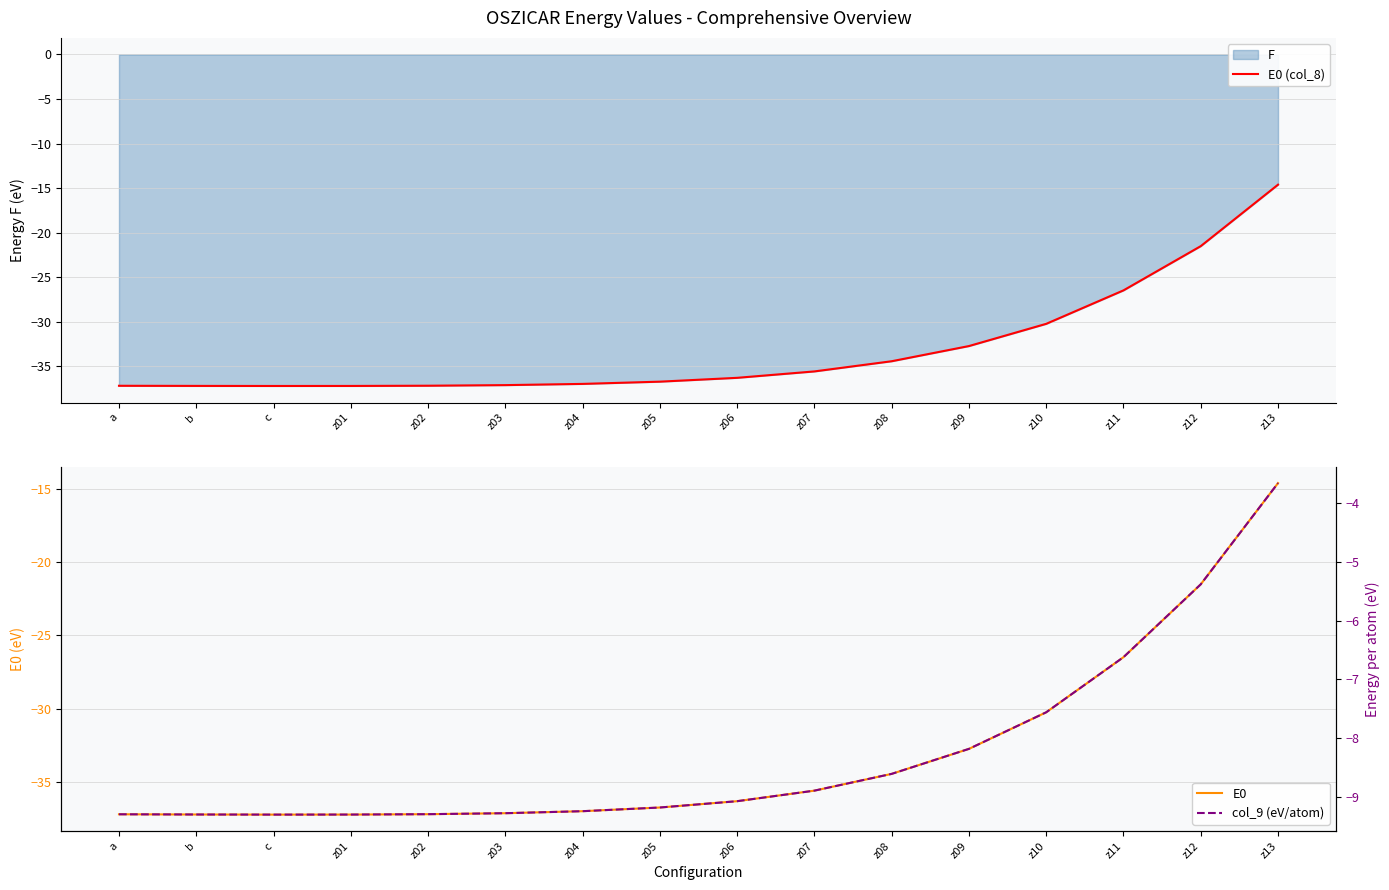

The col_9 (eV/atom) series shows -9.3 at a. True or false?

True